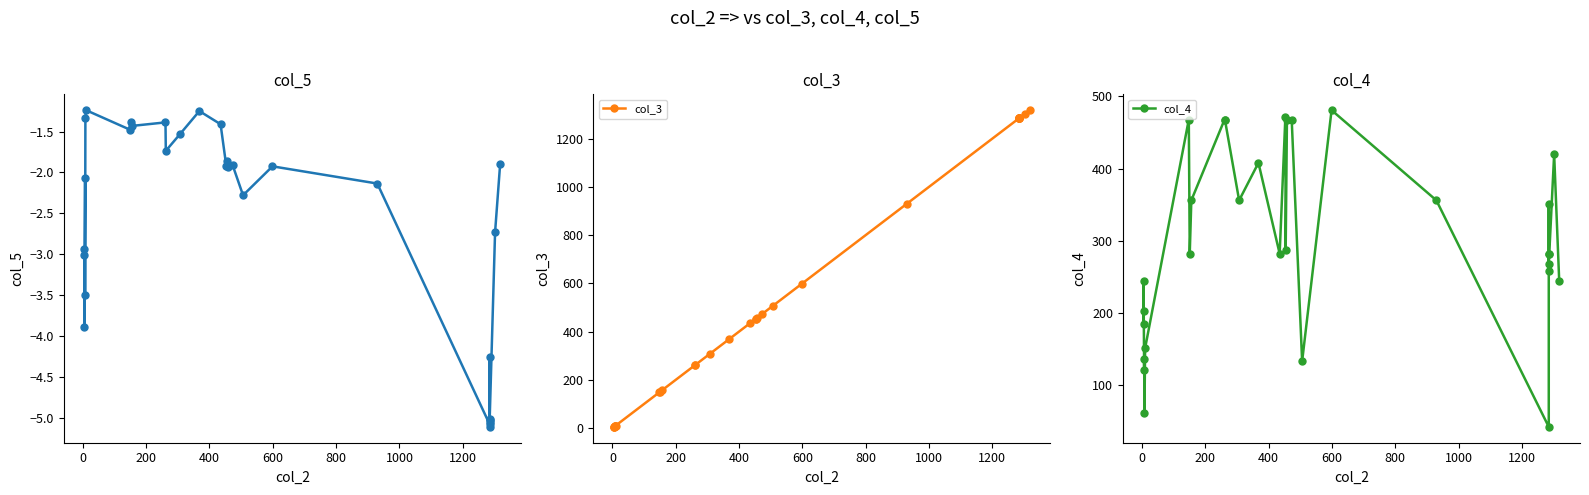

What is the value of the col_5 point at the 14th from the left?

-1.2